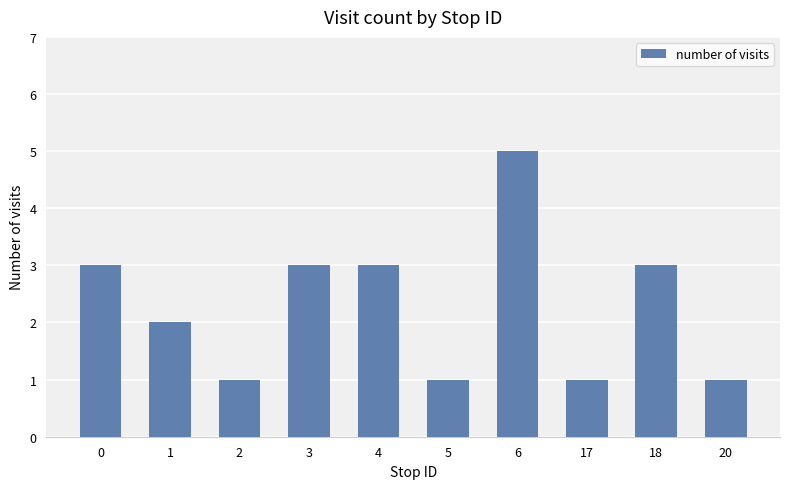

Are the bars horizontal?

No